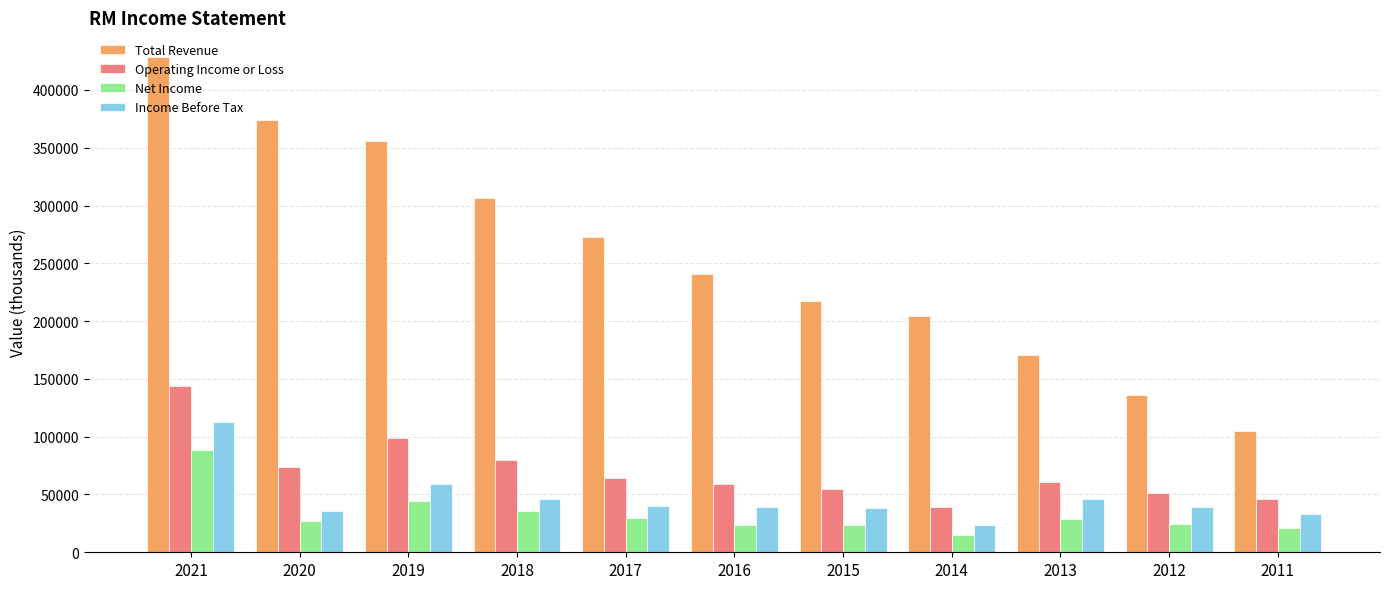

What is the sum of all Operating Income or Loss values?

769500